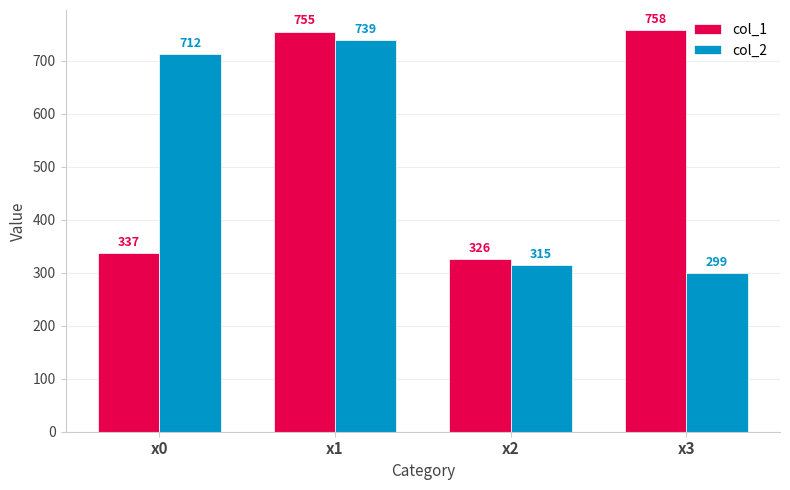

Is the value of col_1 at x2 greater than the value of col_2 at x3?

Yes